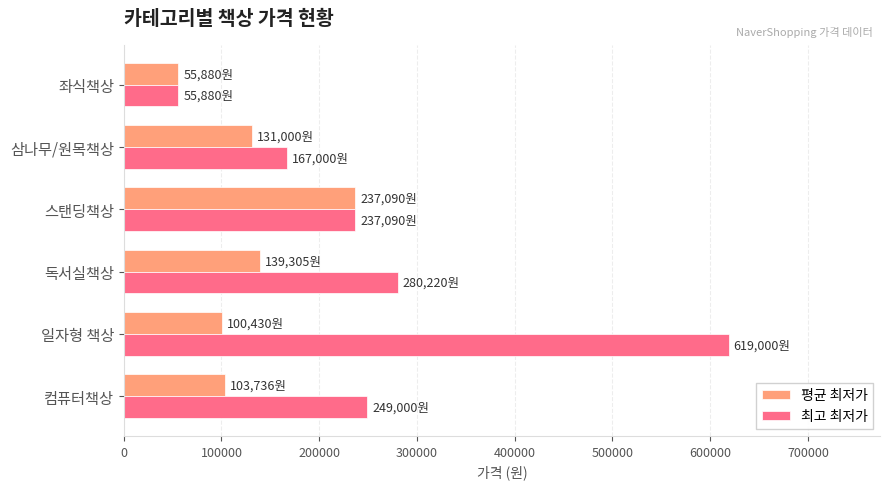

What is the highest value of the 최고 최저가 series?

619000